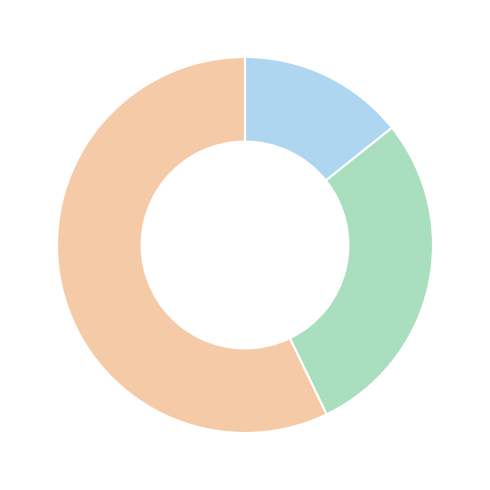

Is there a majority slice in this chart?

Yes